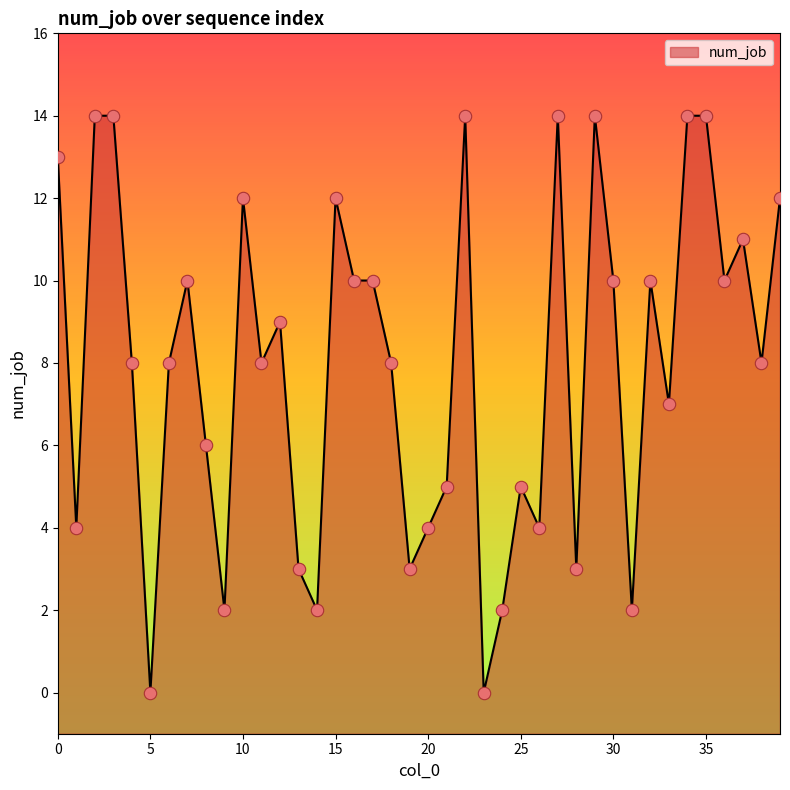

What is the change in value from 7 to 27?

+4